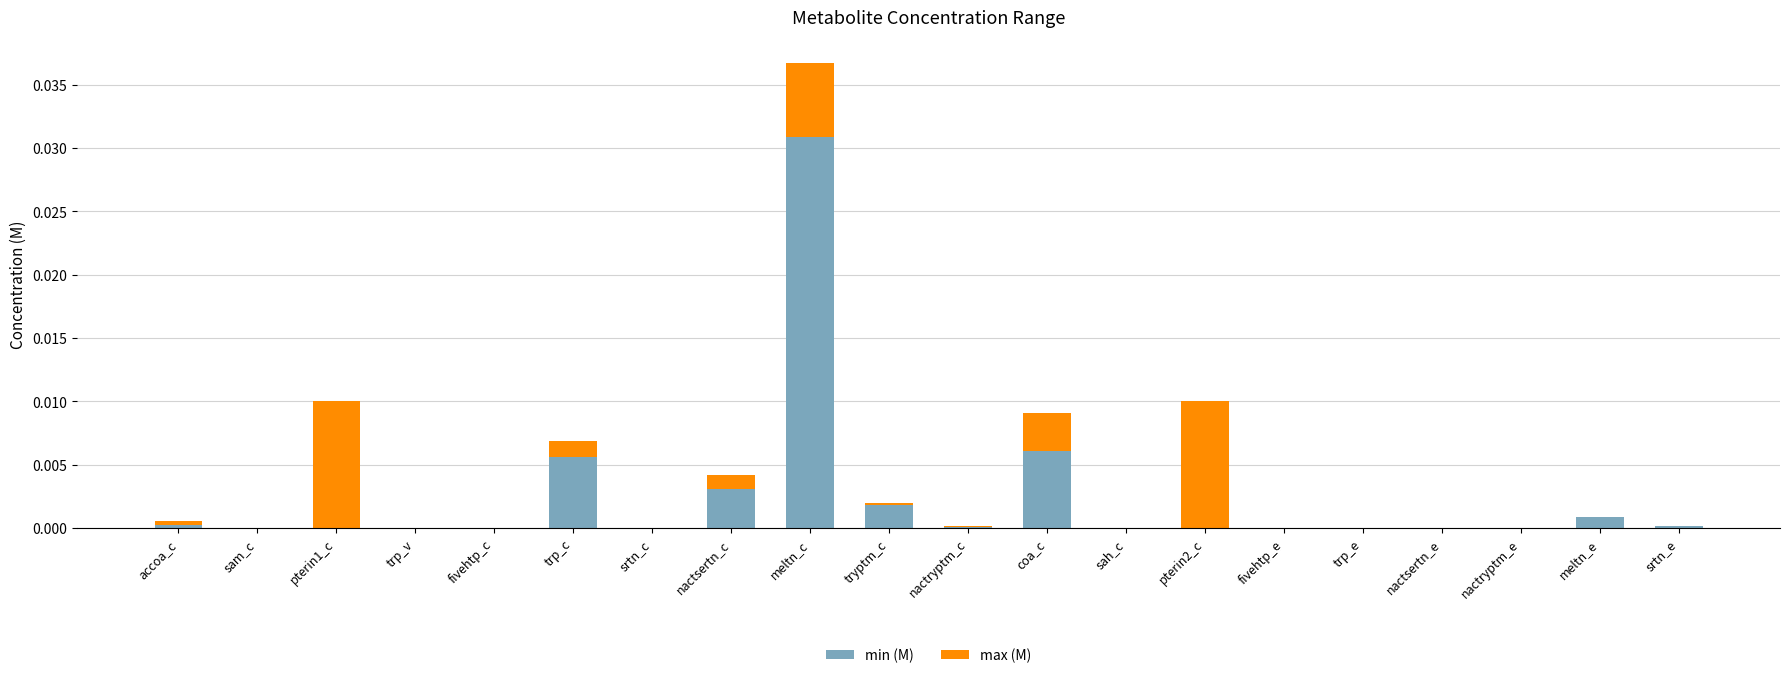

Are the bars horizontal?

No